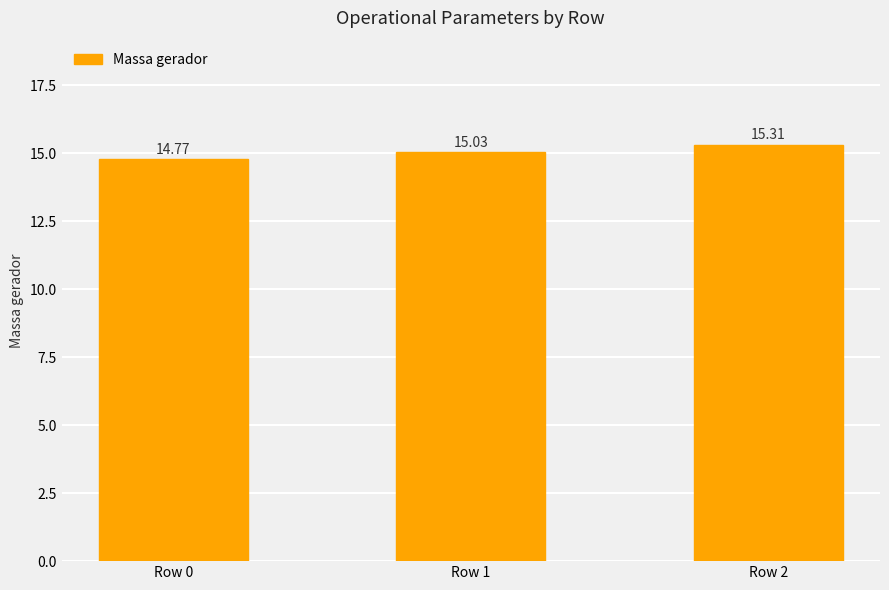

The chart shows a value of 9.9 at Row 2. True or false?

False